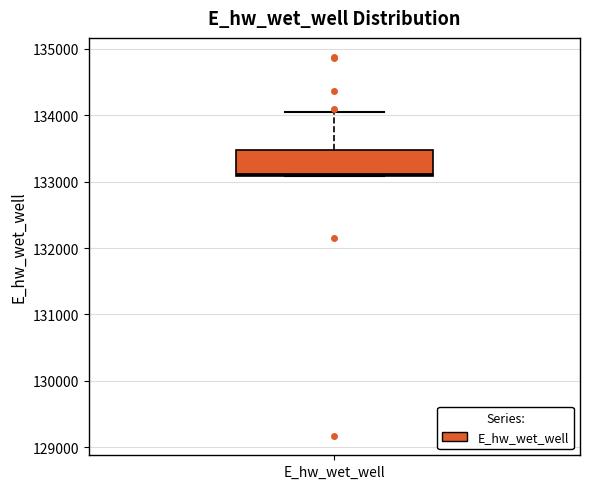

Where is the upper edge of the box for E_hw_wet_well on the y-axis? The values are not printed on the chart, so give them approximately, as read against the axis.

133500